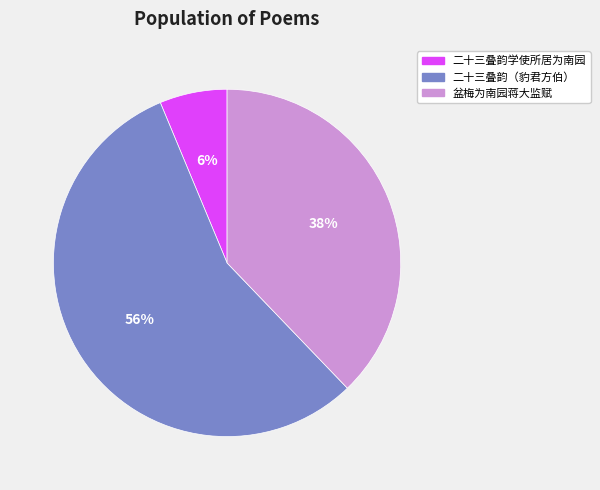

Which slice represents more than half of the pie?

二十三叠韵（豹君方伯）